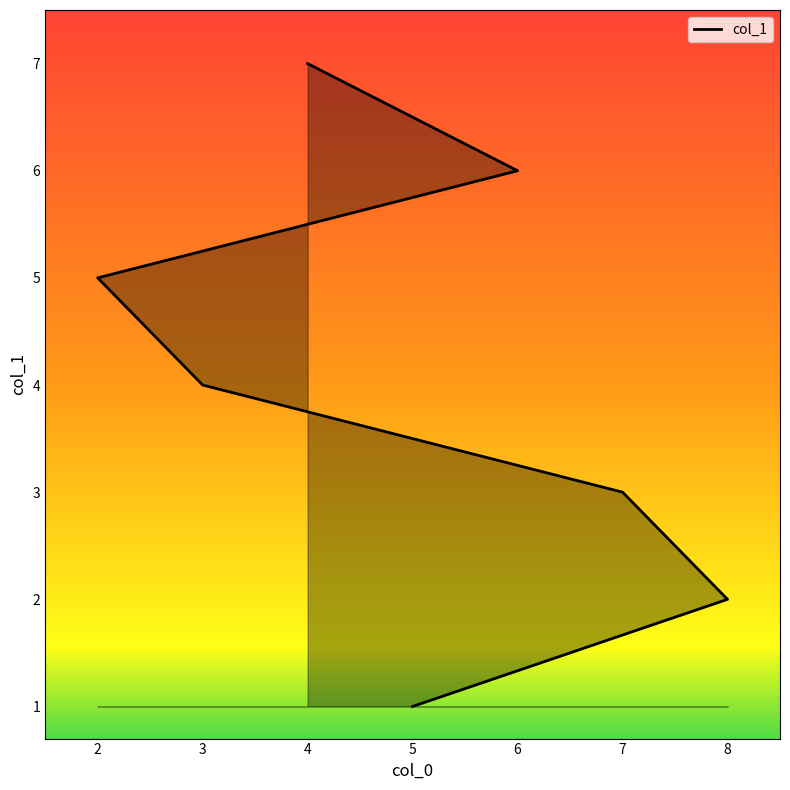

Does the chart have visible grid lines?

No